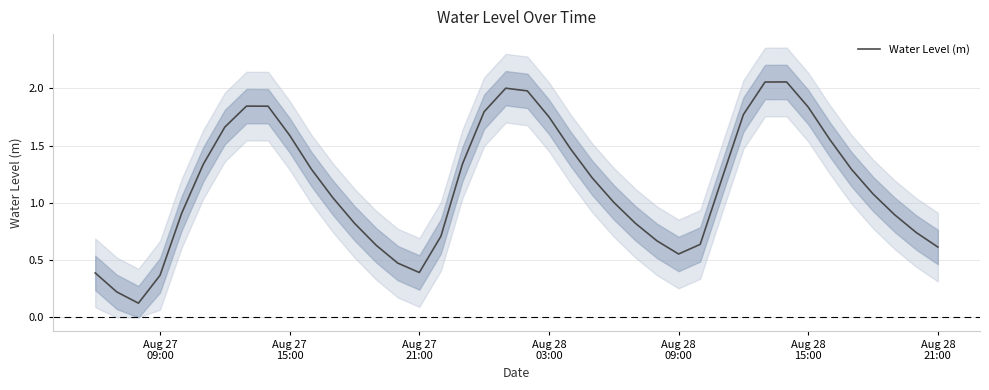

Does the chart have visible grid lines?

Yes